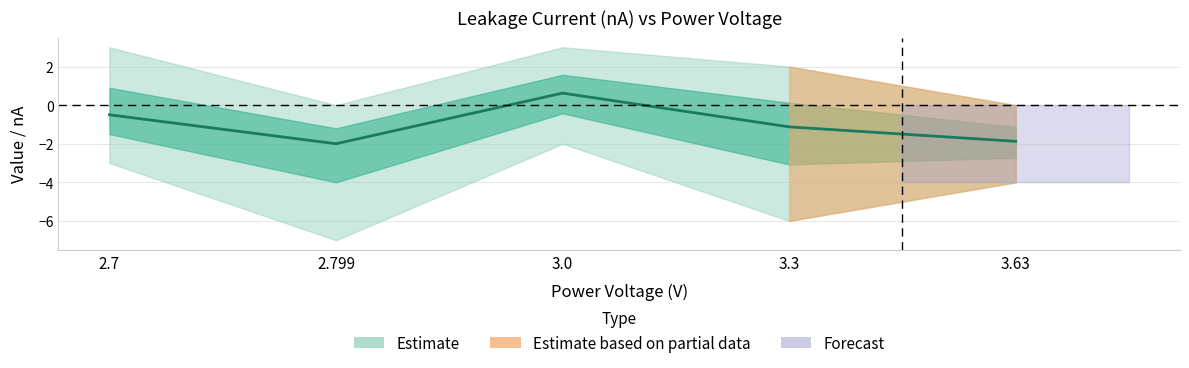

True or false: the data has more than 1 interior local peaks.

False